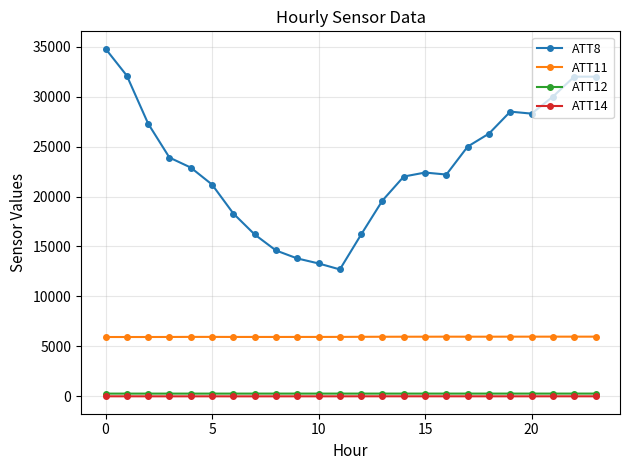

Which series has the widest spread of values?

ATT8